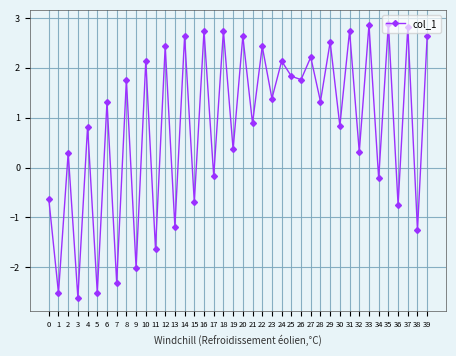

Reading right to left, what are all the values shown in this chart?

39=2.6	38=-1.3	37=2.8	36=-0.7	35=2.9	34=-0.2	33=2.9	32=0.3	31=2.7	30=0.8	29=2.5	28=1.3	27=2.2	26=1.8	25=1.8	24=2.1	23=1.4	22=2.4	21=0.9	20=2.6	19=0.4	18=2.7	17=-0.2	16=2.7	15=-0.7	14=2.6	13=-1.2	12=2.4	11=-1.6	10=2.1	9=-2.0	8=1.8	7=-2.3	6=1.3	5=-2.5	4=0.8	3=-2.6	2=0.3	1=-2.5	0=-0.6